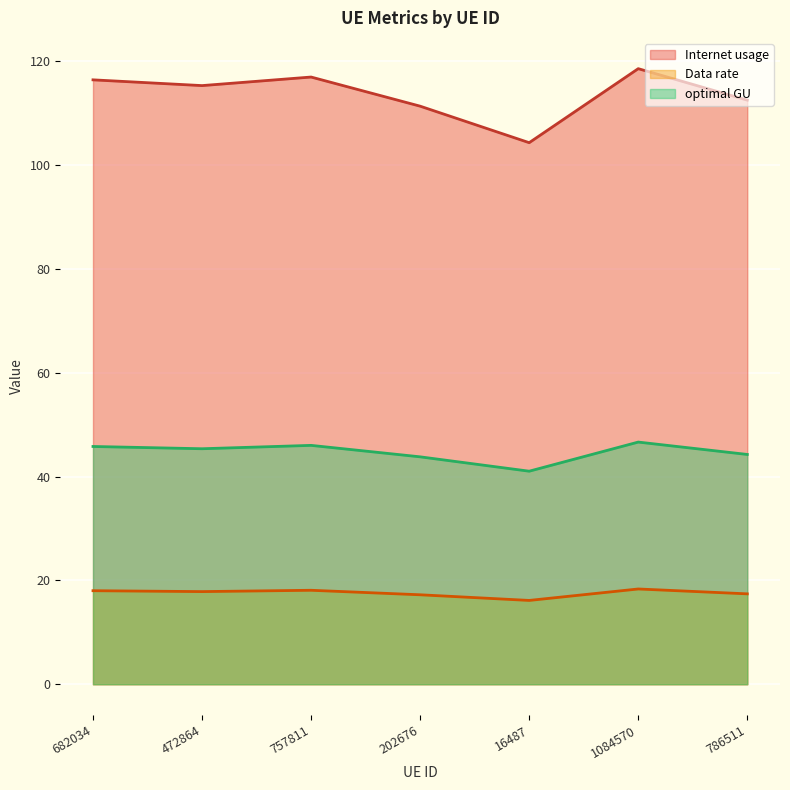

True or false: optimal GU and Data rate intersect in this chart.

False